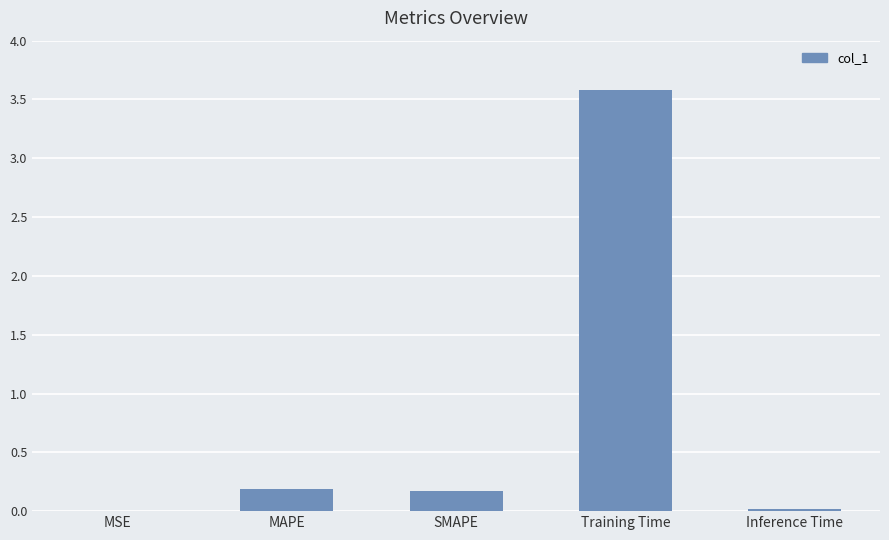

Read the value at Training Time.

3.6